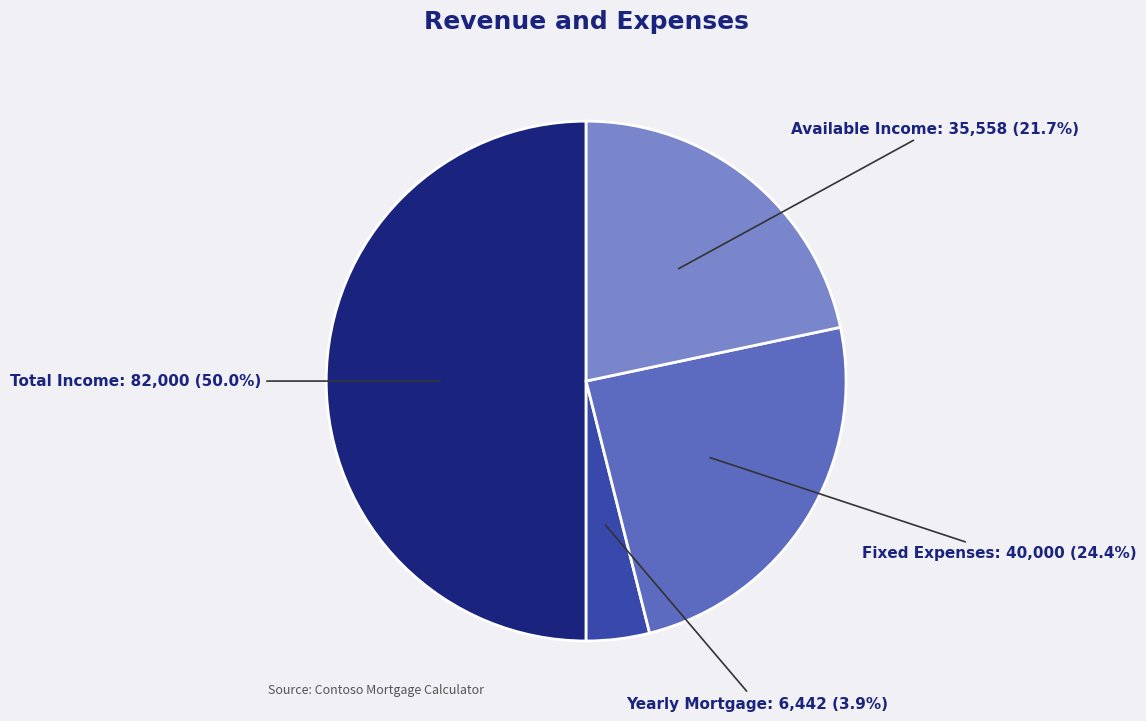

Does Yearly Mortgage represent more than half of the total?

No